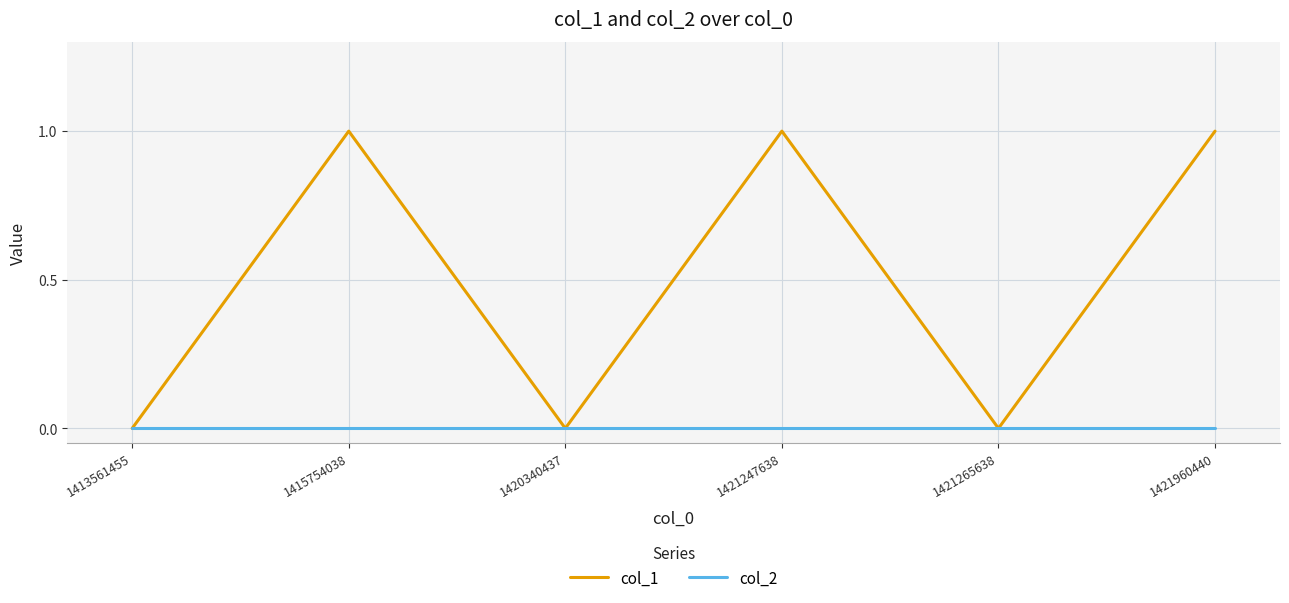

True or false: col_1 has more than 1 points higher than both neighbors.

True